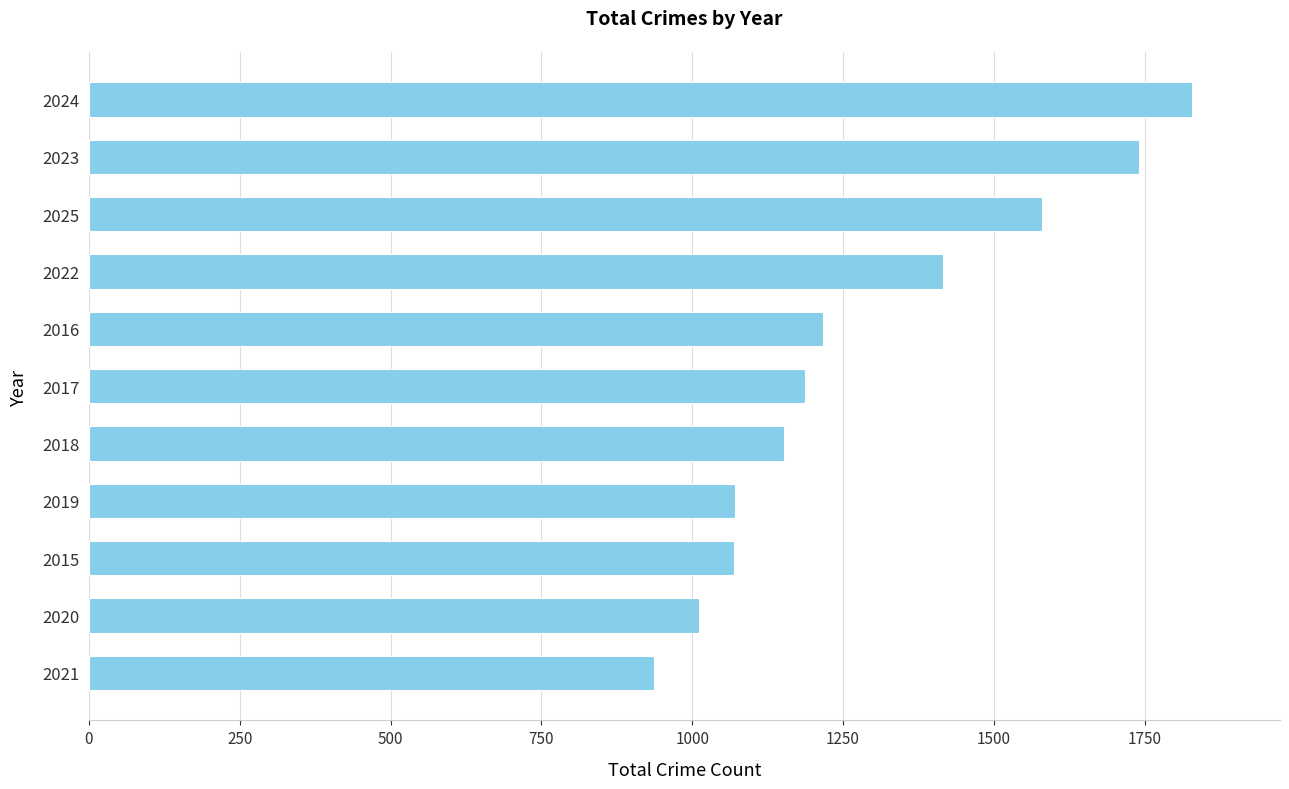

What is the average value?

1292